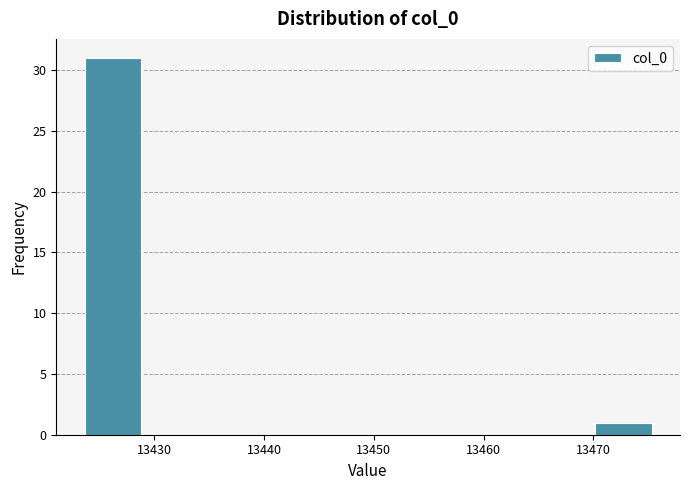

Reading left to right, list every bar in this chart as the range it spans on the x-axis followed by its height. Neither the bar edges nor the heights are printed on the chart, so give them approximately, as read against the axes.

13424 to 13429: 31
13429 to 13434: 0
13434 to 13439: 0
13439 to 13444: 0
13444 to 13449: 0
13449 to 13455: 0
13455 to 13460: 0
13460 to 13465: 0
13465 to 13470: 0
13470 to 13475: 1